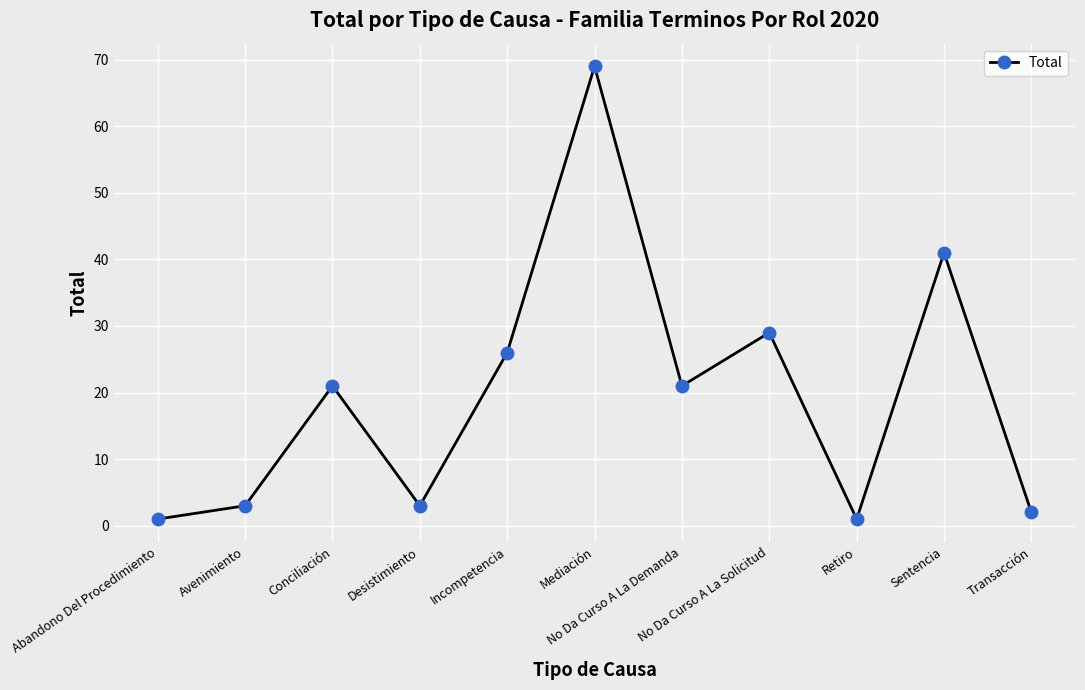

What is the approximate value at Abandono Del Procedimiento?

1